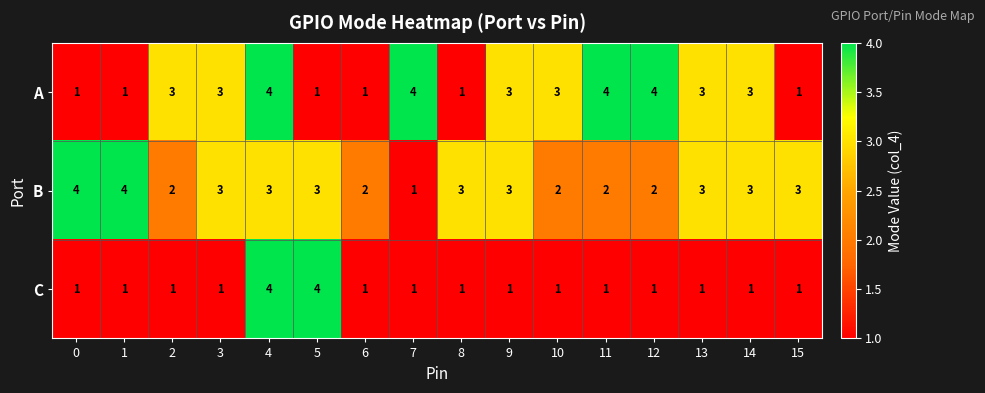

What is the difference between the second highest and minimum values in the B series?

3